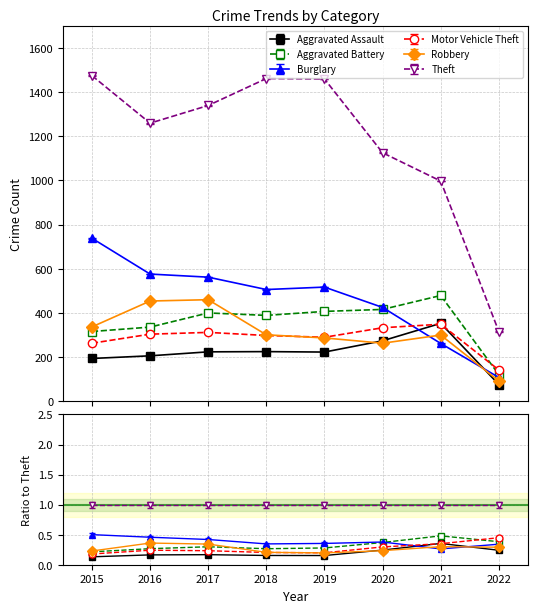

Reading left to right, transcribe all the data shown in this chart.

Aggravated Assault: 194	206	224	225	223	274	353	76
Aggravated Battery: 316	336	400	389	407	416	479	121
Burglary: 738	576	562	506	517	425	262	108
Motor Vehicle Theft: 263	304	312	298	290	333	349	142
Robbery: 337	454	460	301	287	263	300	92
Theft: 1474	1259	1339	1461	1459	1125	997	316